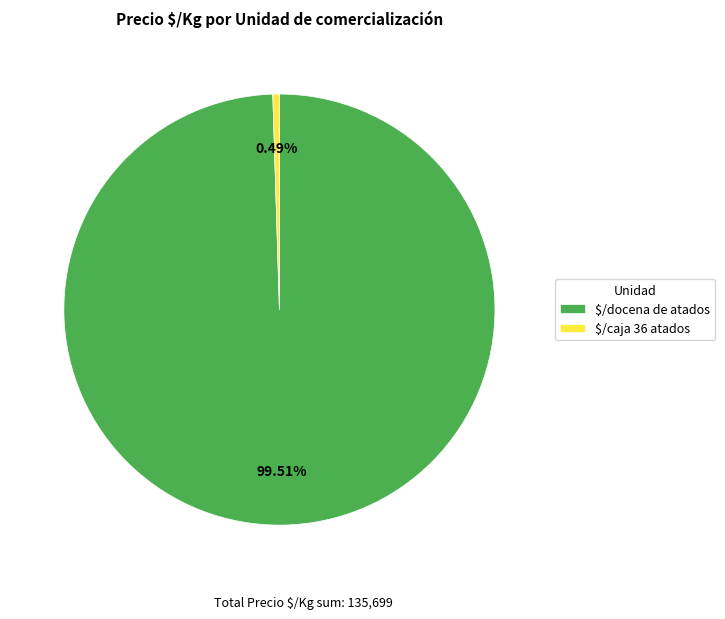

Is there any slice that represents more than half of the pie?

Yes